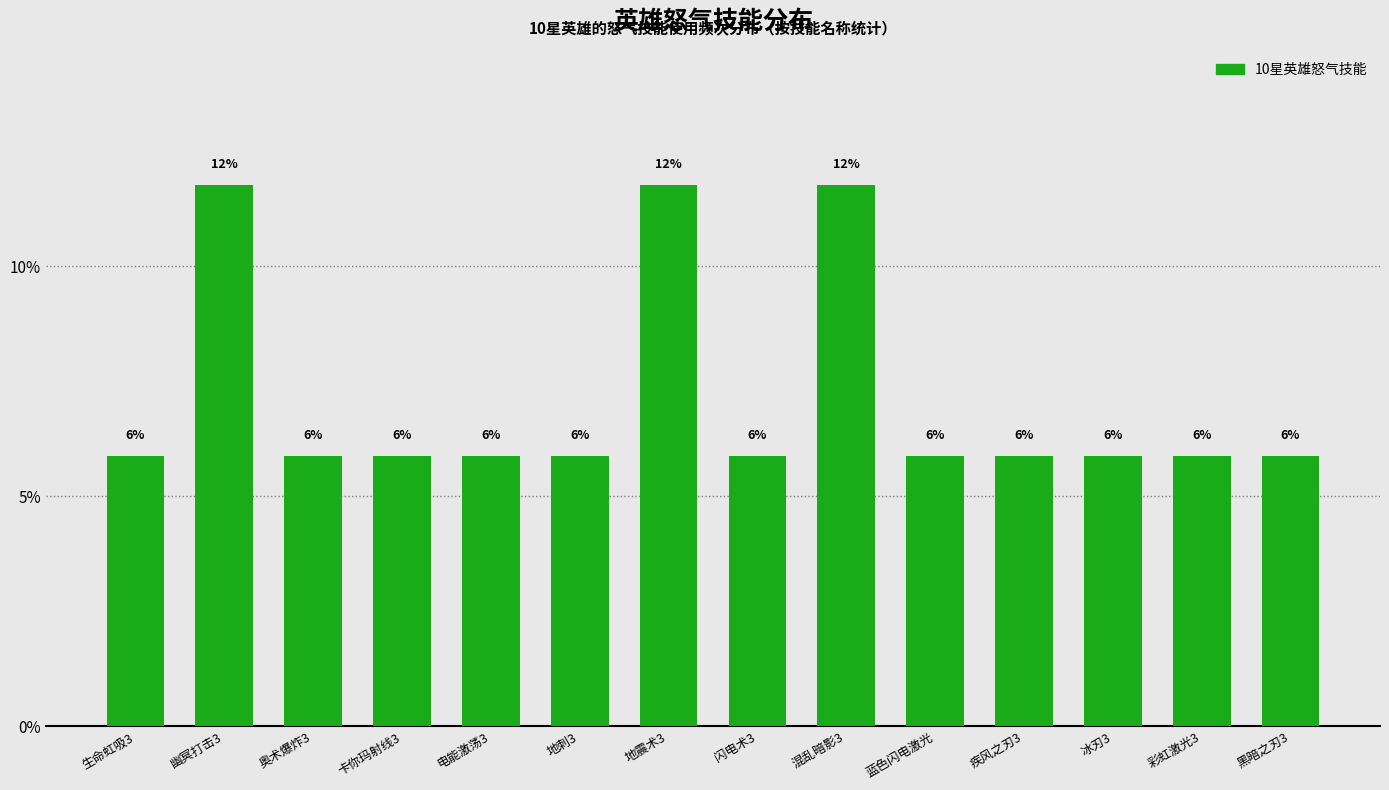

What is the average value?

7.1